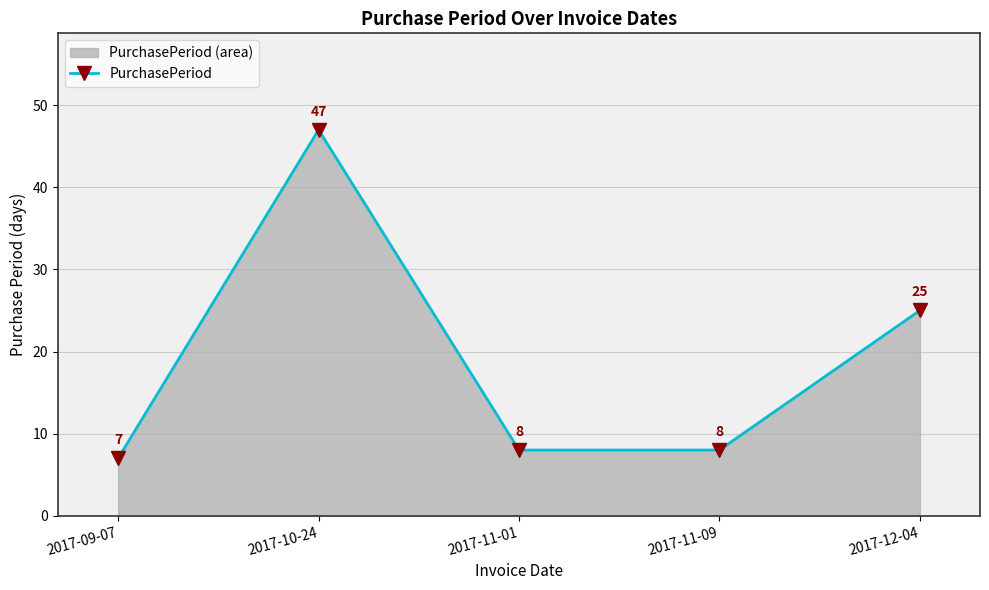

How many lines are shown in the chart?

1